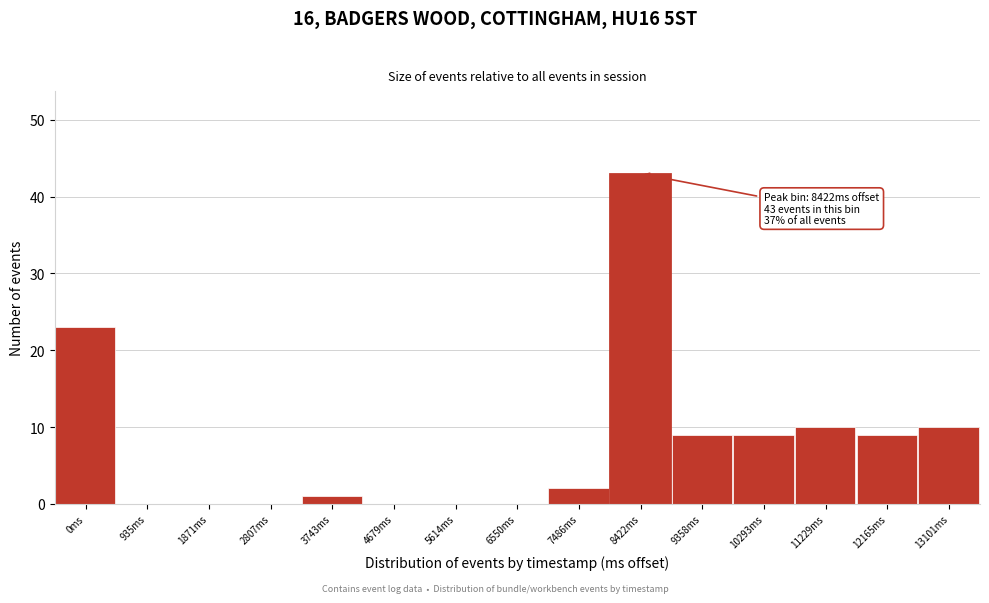

Reading right to left, what are all the values shown in this chart?

13101ms=10	12165ms=9	11229ms=10	10293ms=9	9358ms=9	8422ms=43	7486ms=2	6550ms=0	5614ms=0	4679ms=0	3743ms=1	2807ms=0	1871ms=0	935ms=0	0ms=23